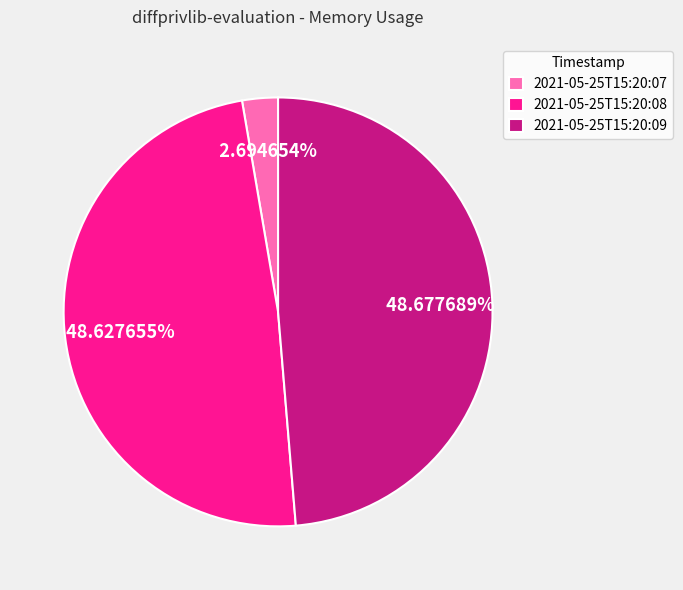

To the nearest percent, what is the combined percentage of 2021-05-25T15:20:08 and 2021-05-25T15:20:07?

51%